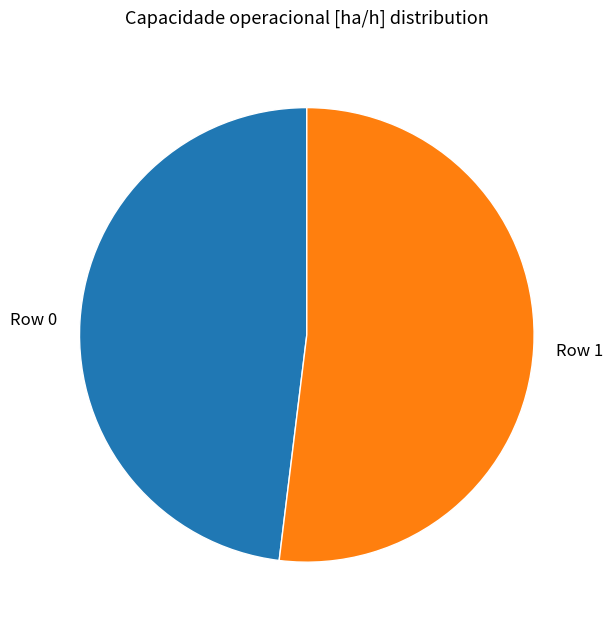

Between Row 0 and Row 1, which is larger?

Row 1